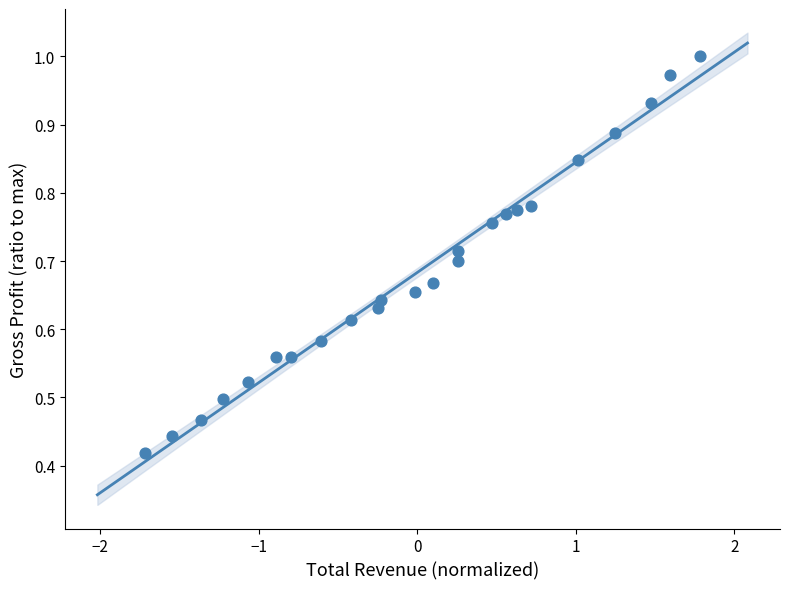

What is the range of X values (max minus min)?

3.5